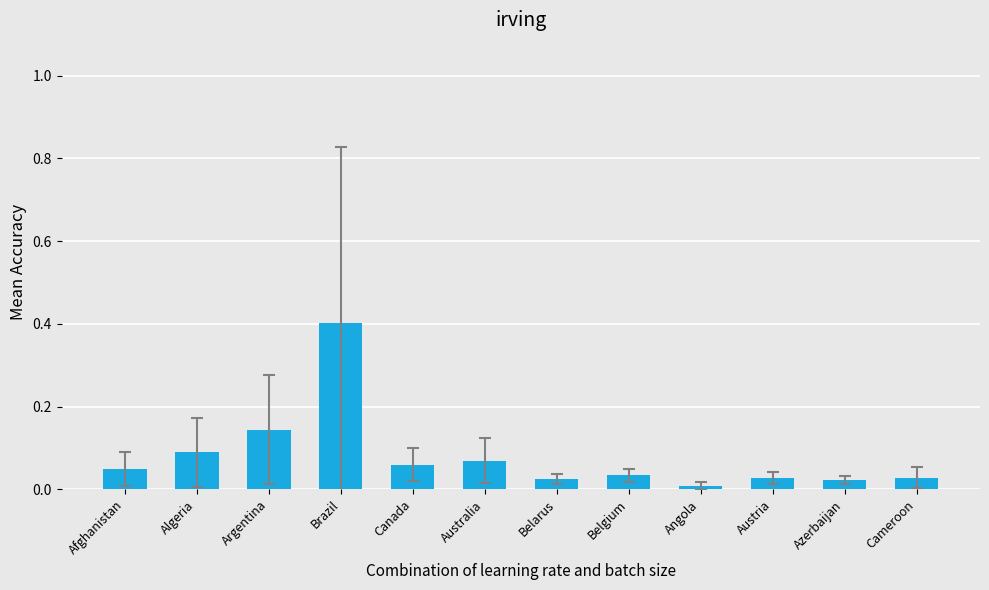

How many bars are there in total?

12